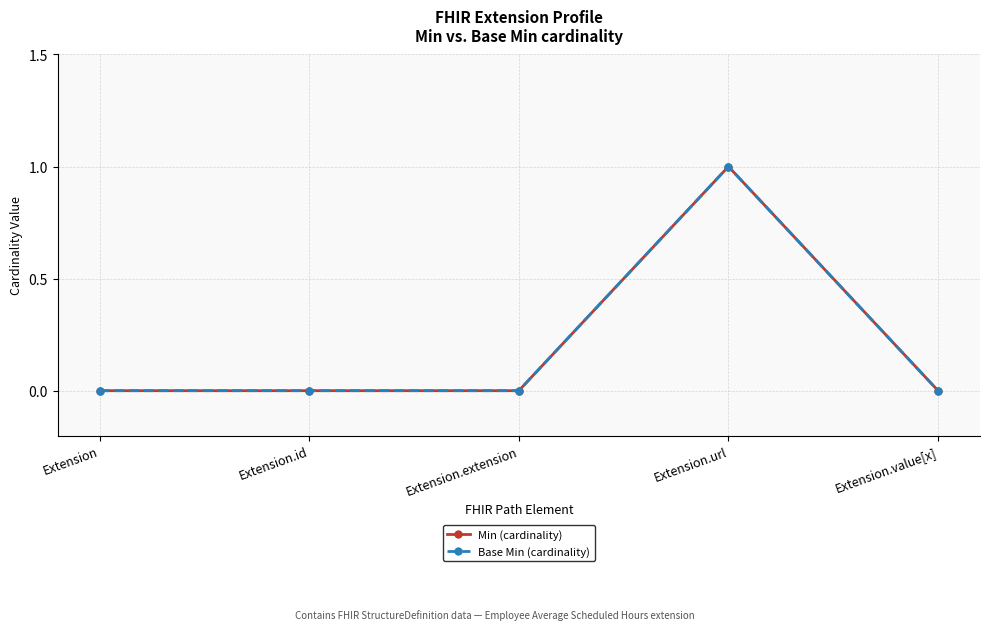

Is this an area chart (filled region under the line)?

No